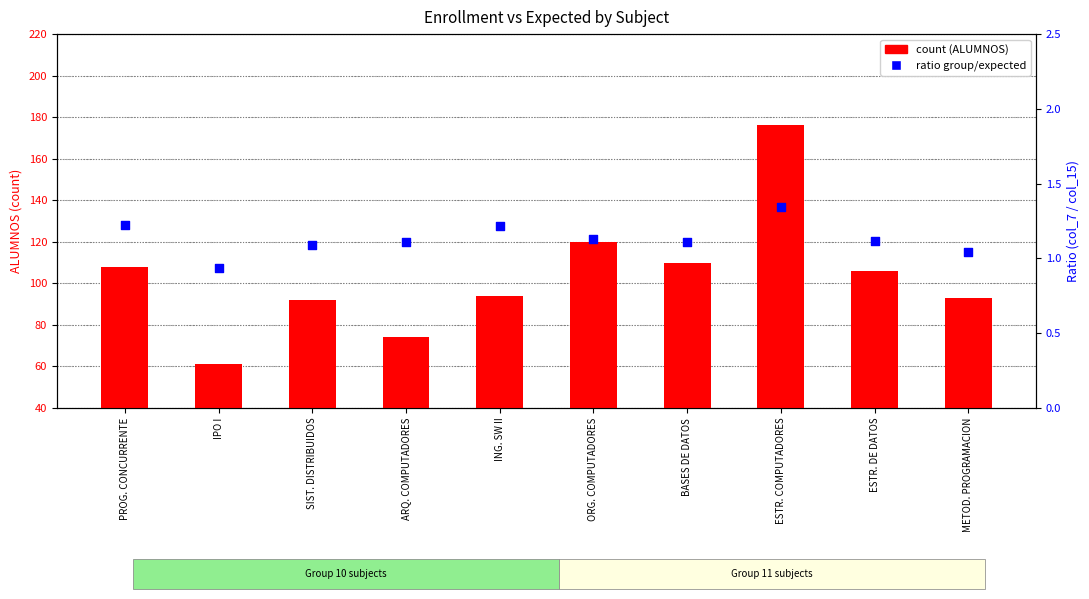

What are all the series names shown in the legend?

count, ratio (group/expected)